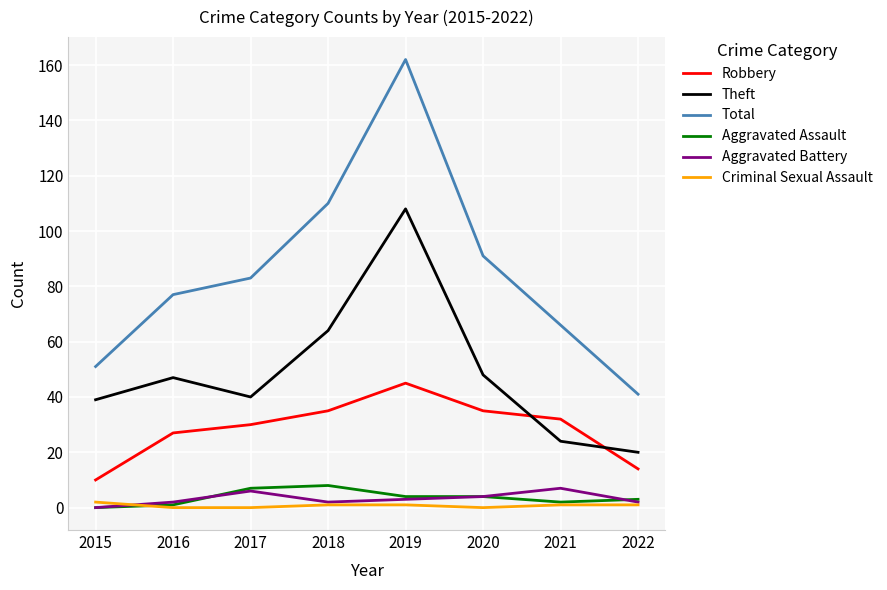

Reading right to left, extract all data points from this chart.

Robbery: 14	32	35	45	35	30	27	10
Theft: 20	24	48	108	64	40	47	39
Total: 41	66	91	162	110	83	77	51
Aggravated Assault: 3	2	4	4	8	7	1	0
Aggravated Battery: 2	7	4	3	2	6	2	0
Criminal Sexual Assault: 1	1	0	1	1	0	0	2